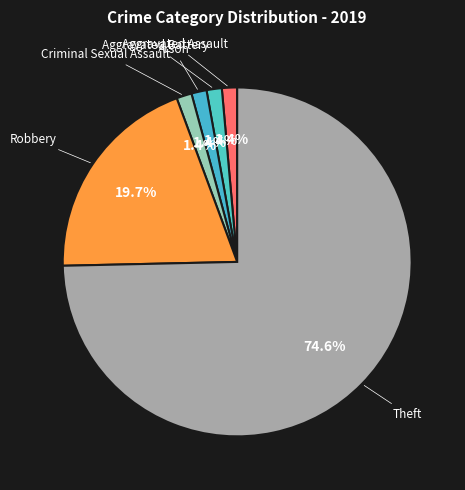

How many slices are in this pie chart?

6